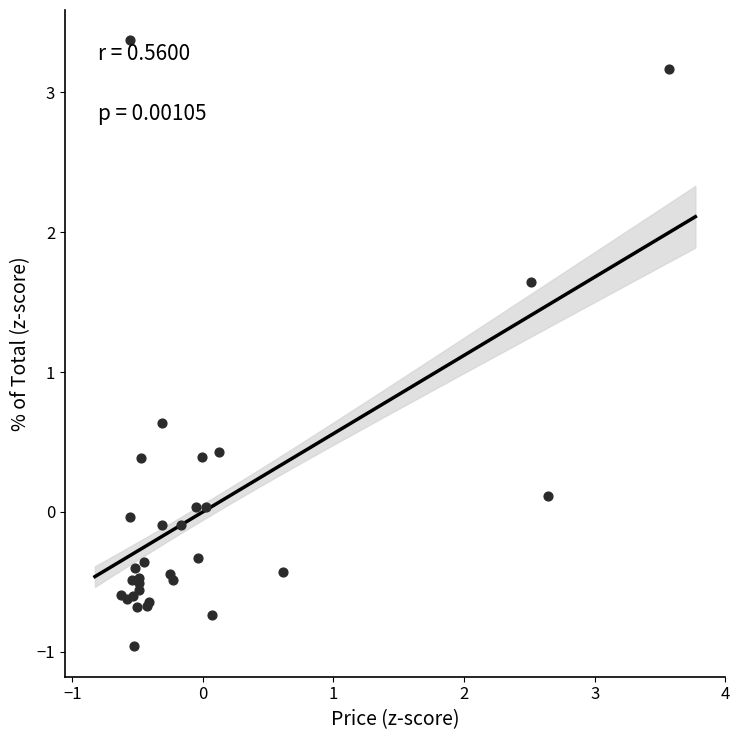

What Y value in the scatter plot is closest to 1?

0.6